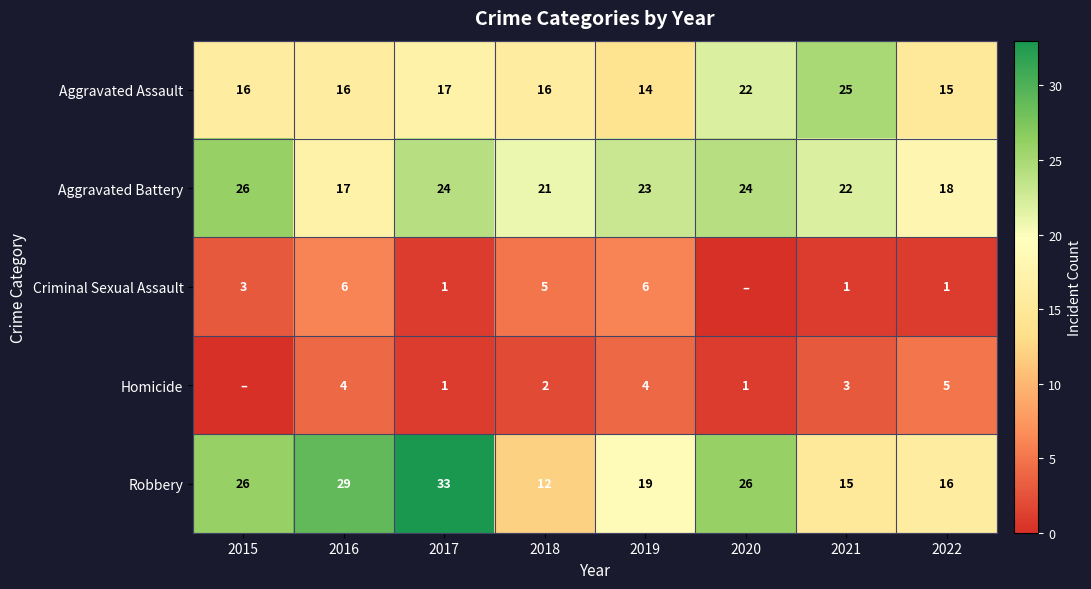

Is the value of Aggravated Assault at 2022 greater than the value of Criminal Sexual Assault at 2016?

Yes